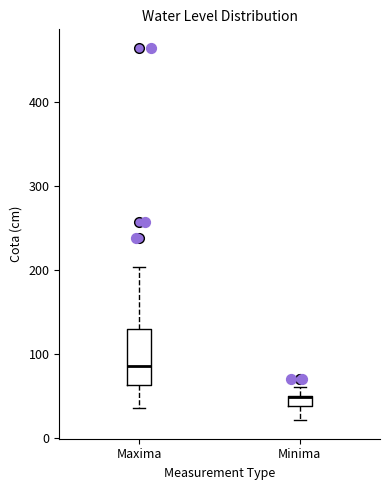

Where does the lower whisker of the box for Minima end on the y-axis? The values are not printed on the chart, so give them approximately, as read against the axis.

20